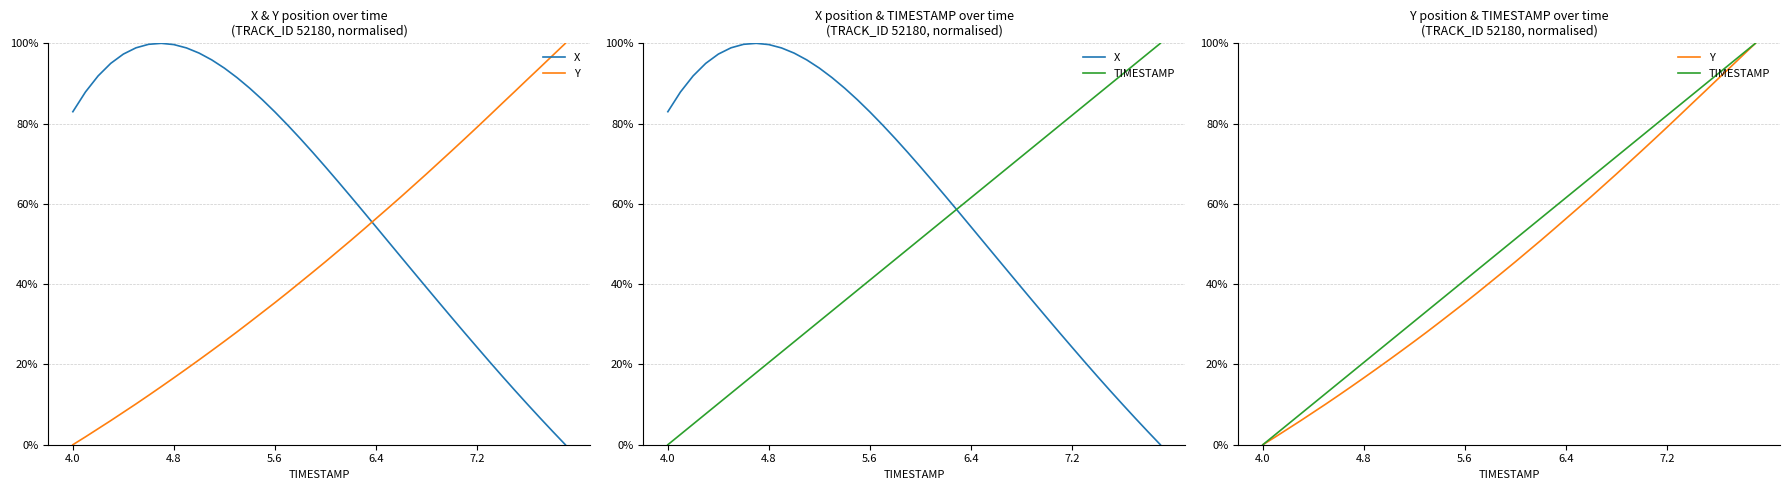

Does the chart have visible grid lines?

Yes